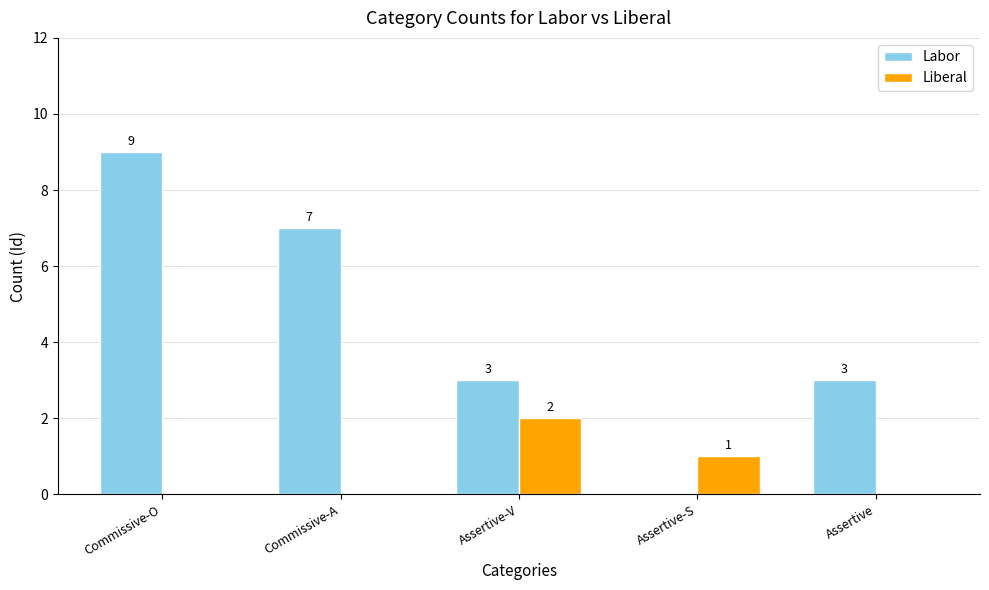

Which series has the widest spread of values?

Labor